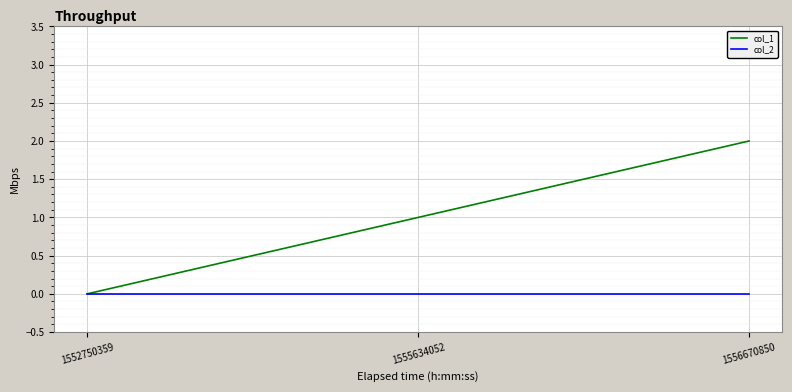

List the series in order of their overall mean, highest first.

col_1, col_2